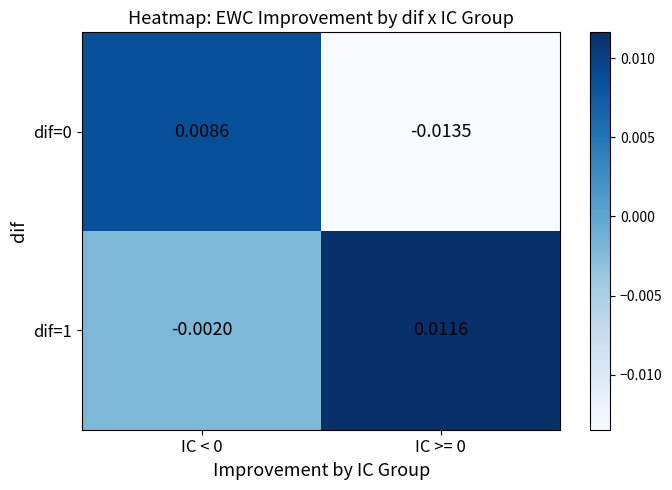

Is the value of dif=0 at IC < 0 greater than the value of dif=1 at IC >= 0?

No